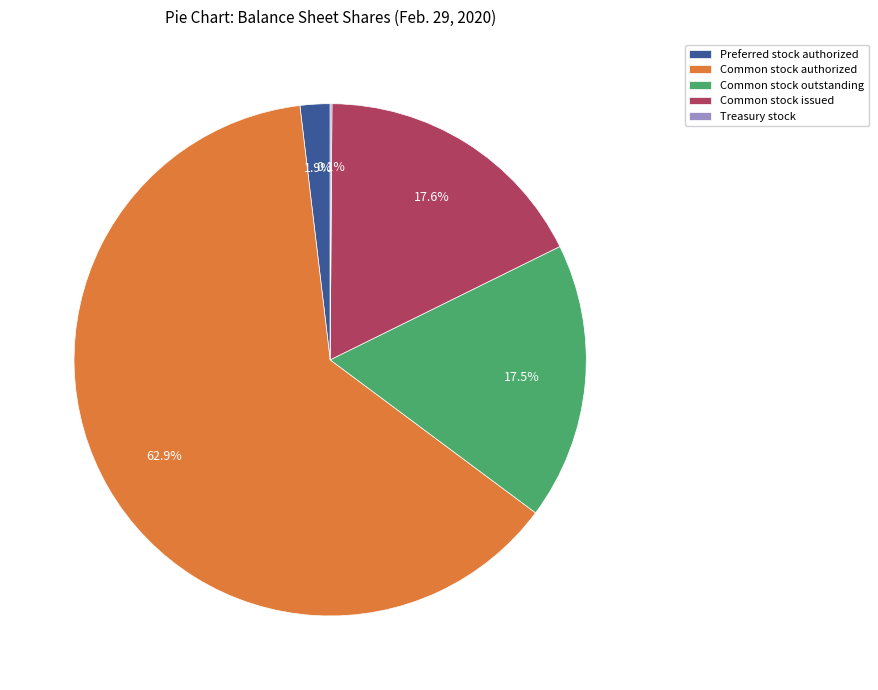

Which category accounts for the majority?

Common stock authorized